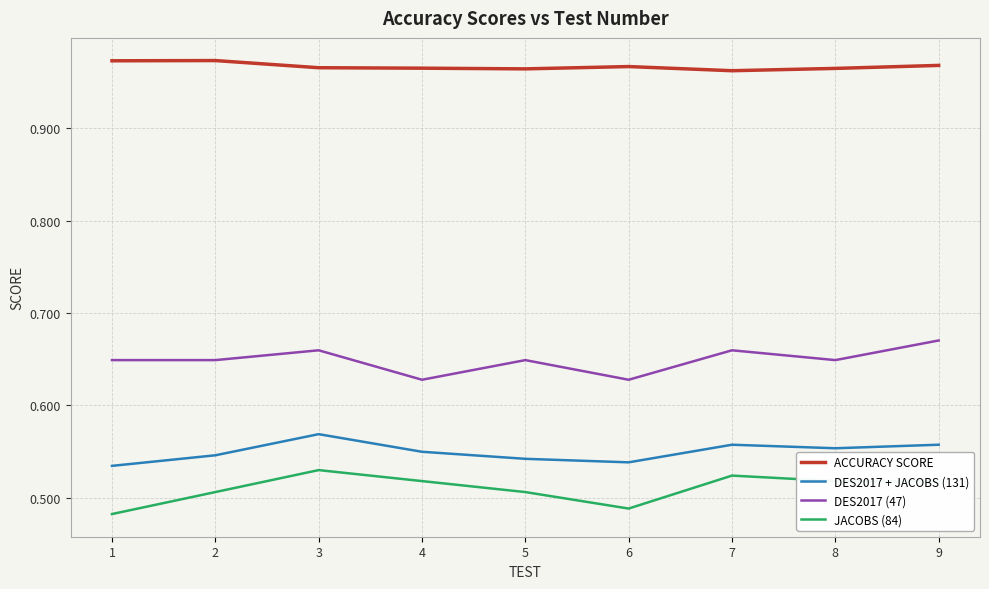

What is the difference between the highest and lowest values at 3?

0.4